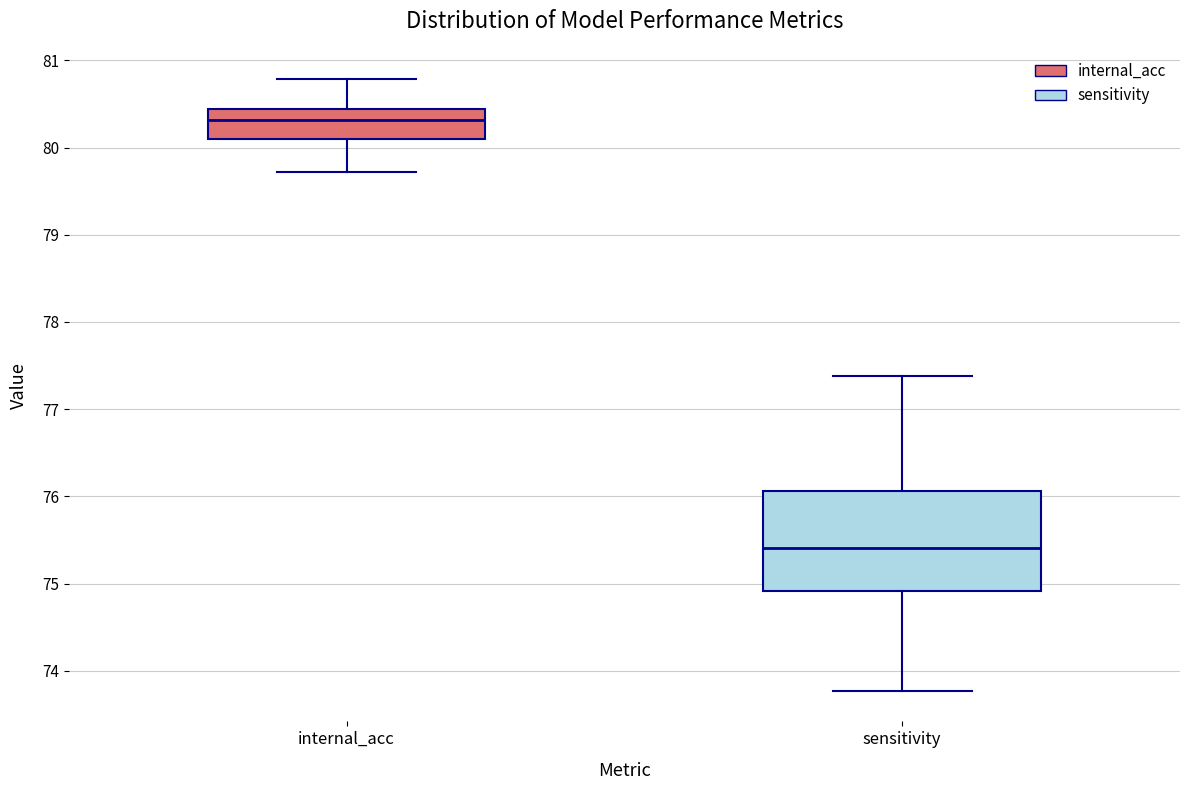

Reading left to right, transcribe this box plot: for each box, give where its median line is, the range the box spans, and where its two whiskers end, as read against the y-axis. The values are not printed on the chart, so give them approximately, as read against the axis.

internal_acc: median 80.3, box 80.1 to 80.4, whiskers 79.7 to 80.8
sensitivity: median 75.4, box 74.9 to 76.1, whiskers 73.8 to 77.4